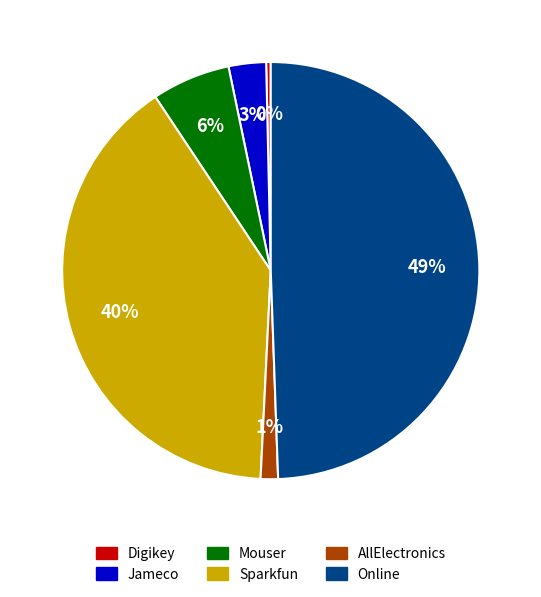

What percentage is the Mouser slice, to the nearest percent?

6%